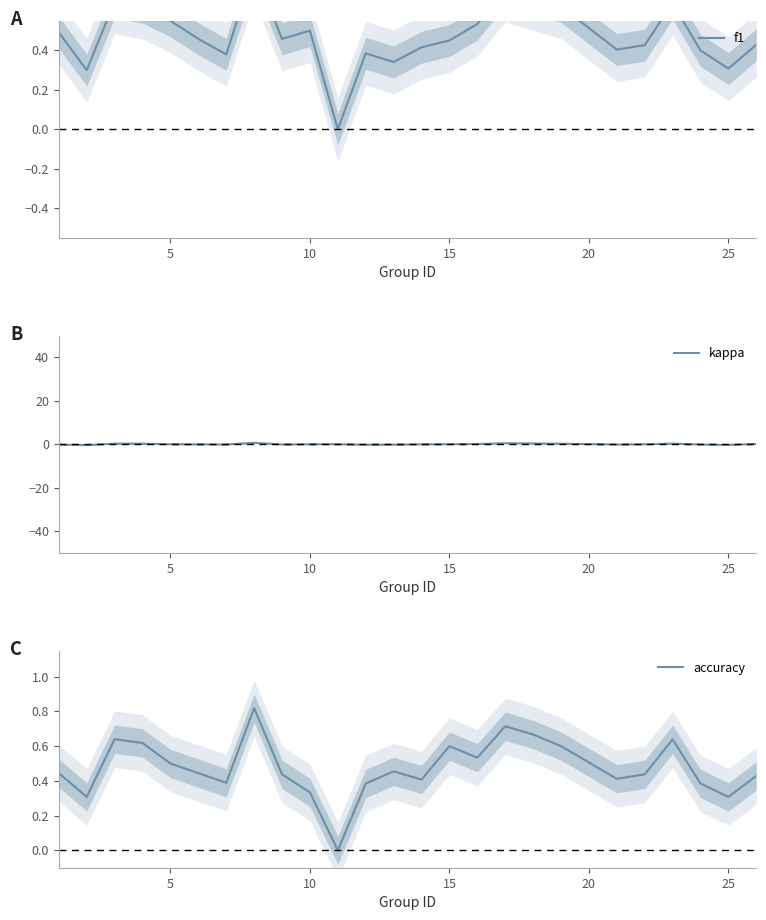

True or false: kappa and accuracy cross at least once.

False